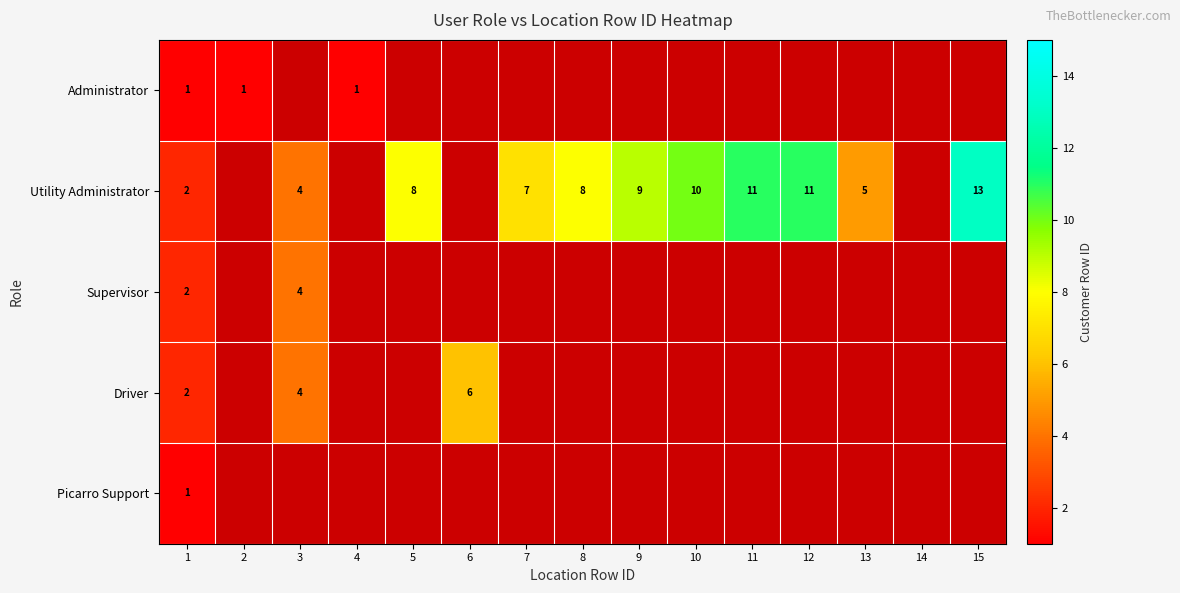

Is the value of Utility Administrator at 13 greater than the value of Supervisor at 14?

No